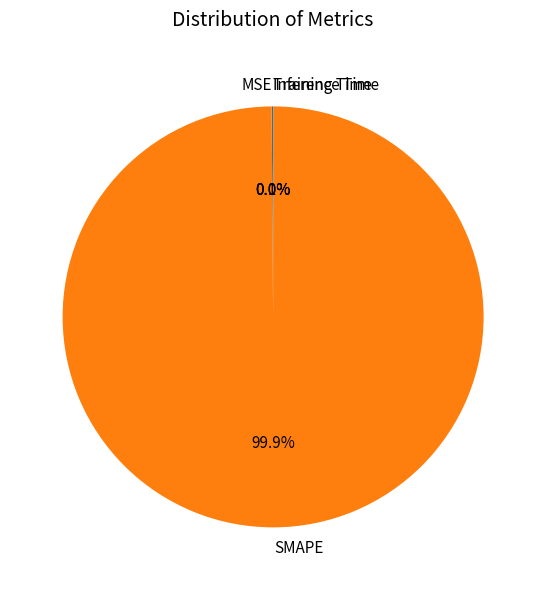

Which category has the biggest portion of the pie?

SMAPE